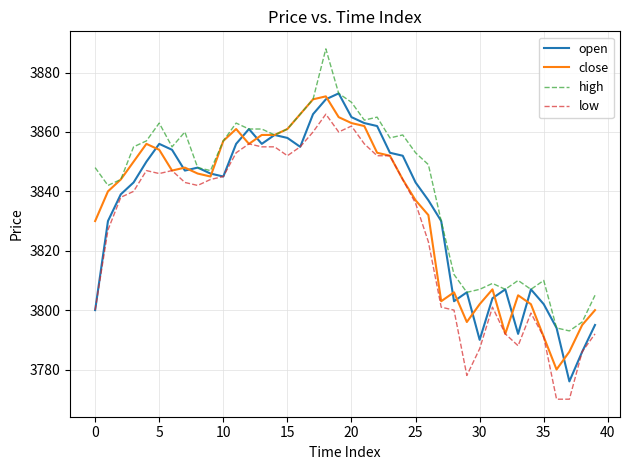

True or false: high and low cross at least once.

False